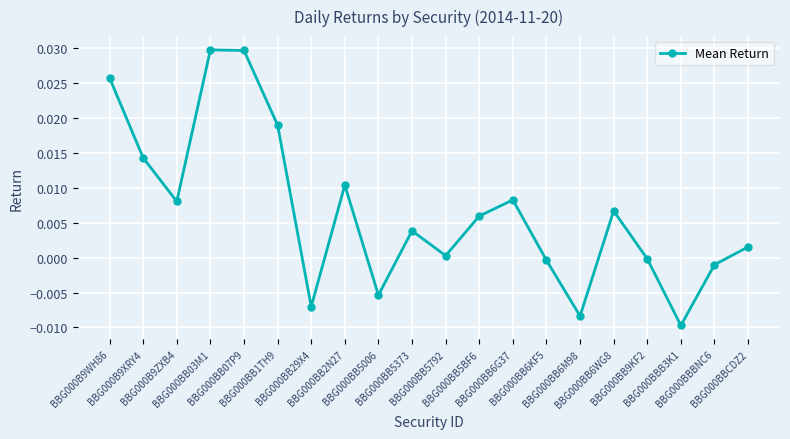

How many points are lower than both their immediate neighbors (excluding endpoints)?

6